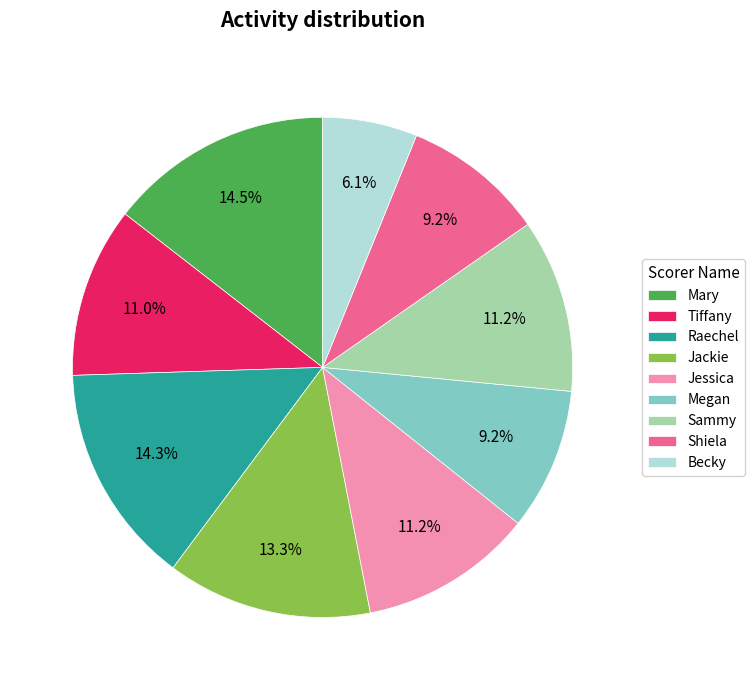

Which slice is the smallest?

Becky